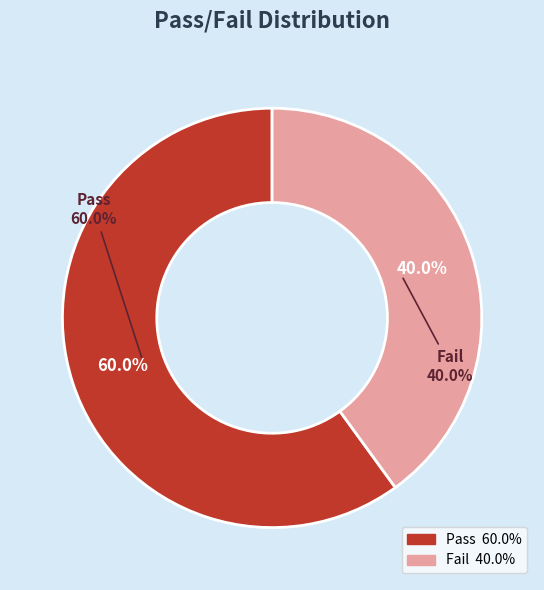

What percentage is the Fail slice, to the nearest percent?

40%